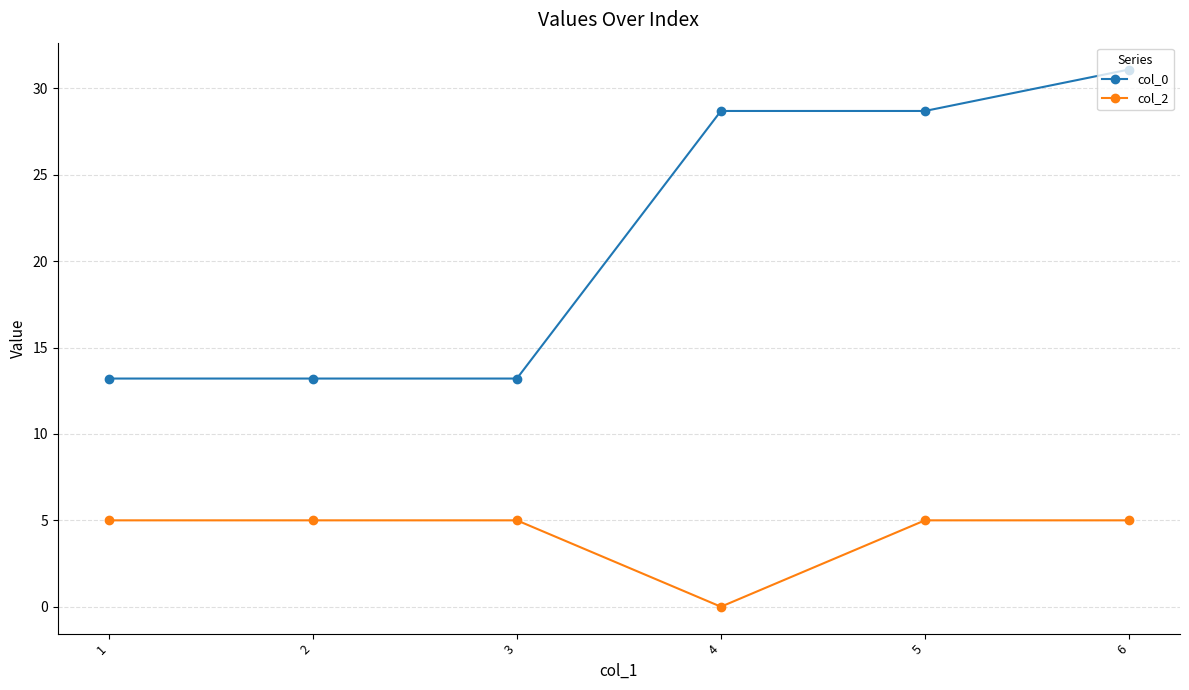

True or false: col_0 and col_2 cross at least once.

False